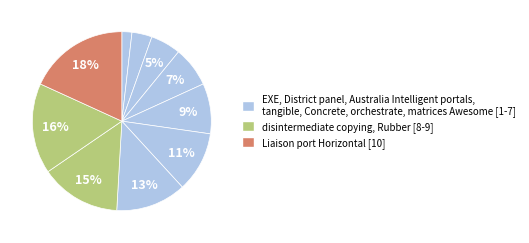

How many slices are in this pie chart?

10